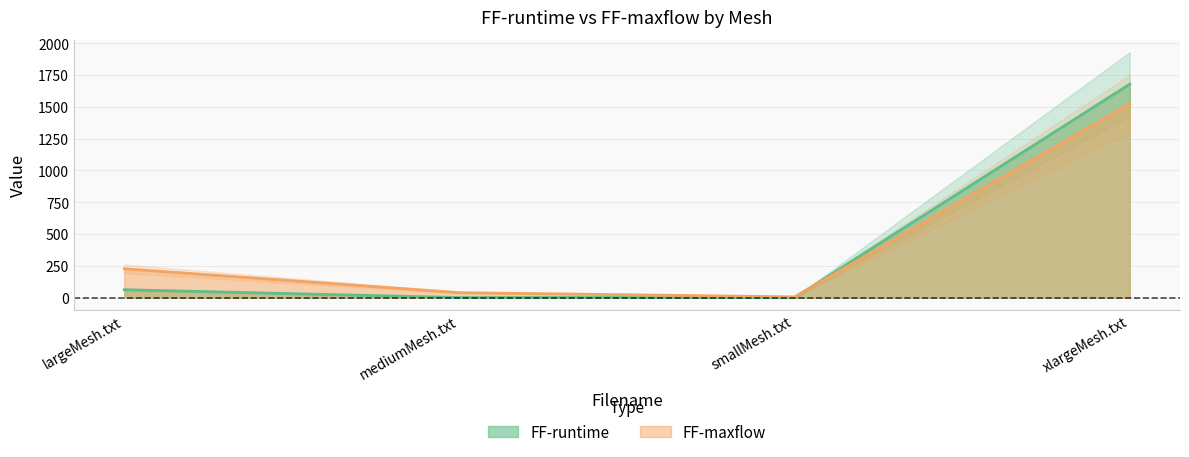

At which label is FF-runtime closest to 839?

largeMesh.txt